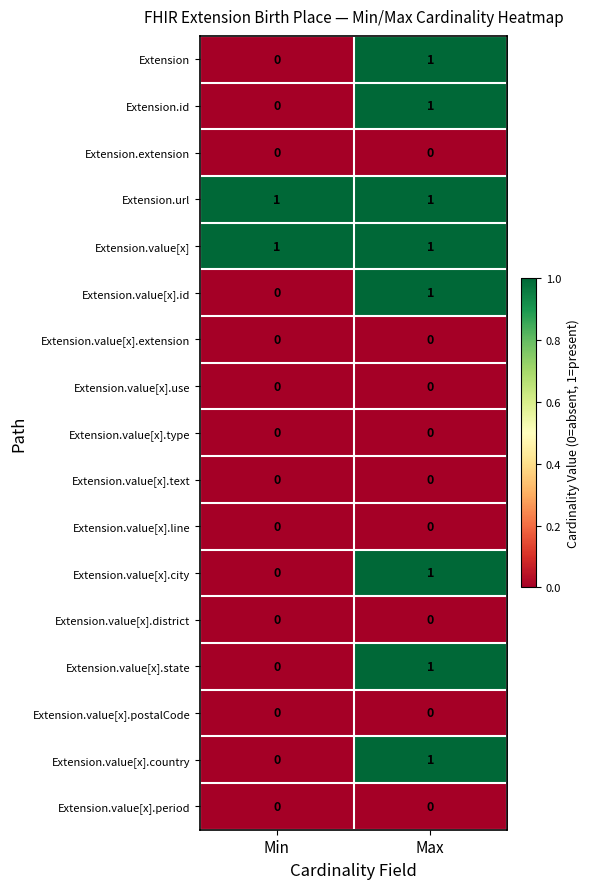

Is it true that Extension.id equals 0 at Min?

True